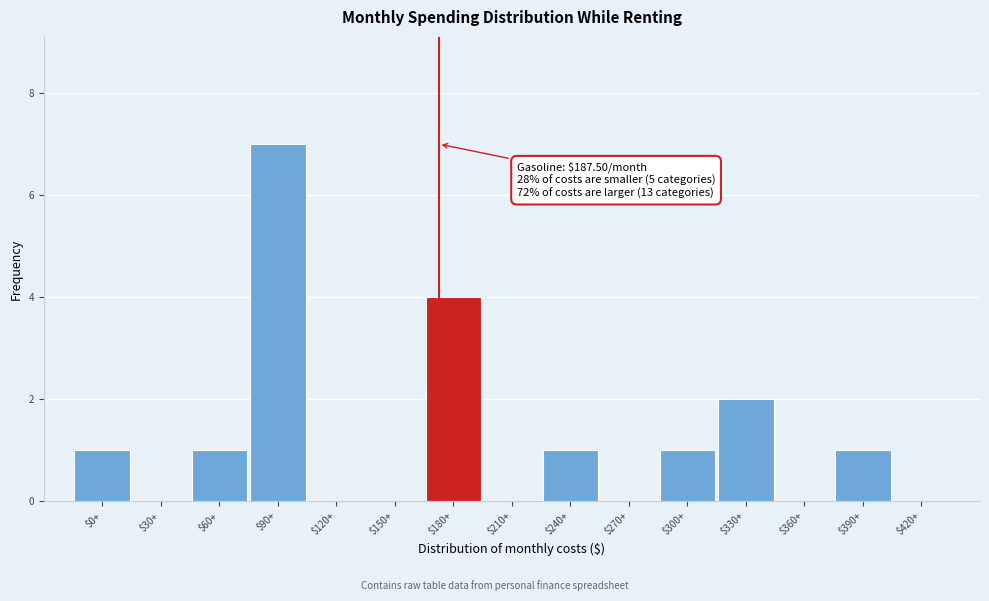

The value at $270+ is -4. True or false?

False